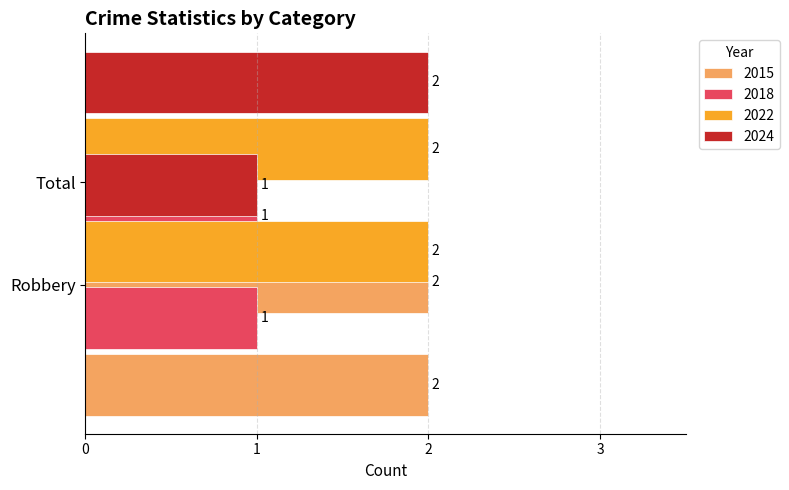

Which series has the largest total across all categories?

2015